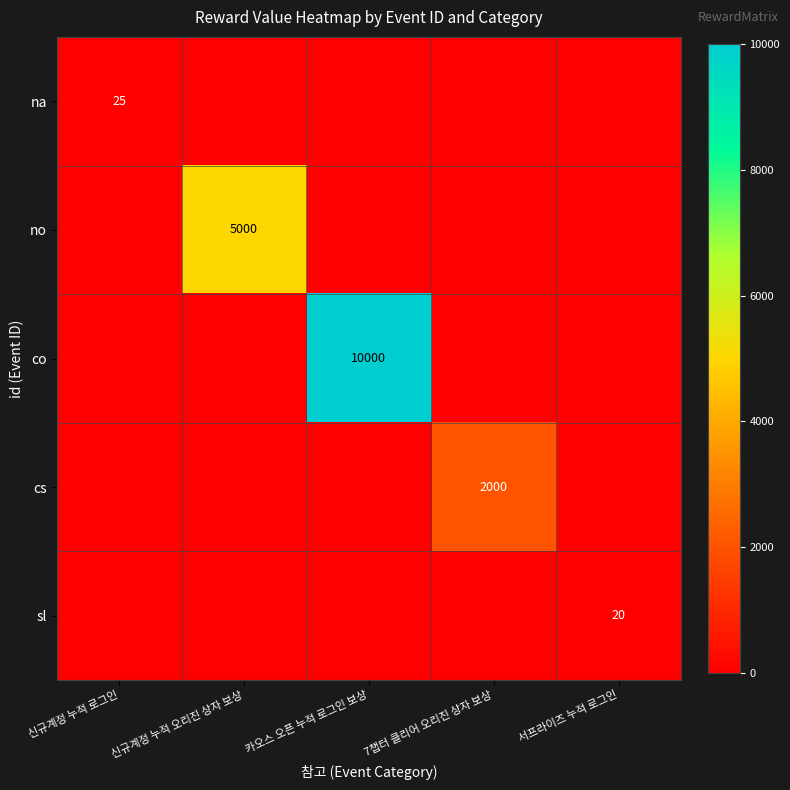

The value of sl at 서프라이즈 누적 로그인 is 6. True or false?

False